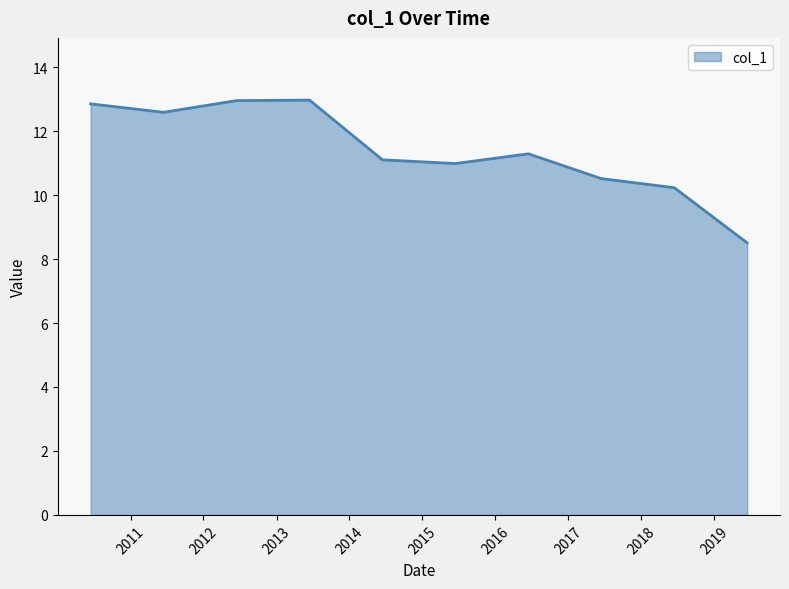

How many points are higher than both their immediate neighbors (excluding endpoints)?

2